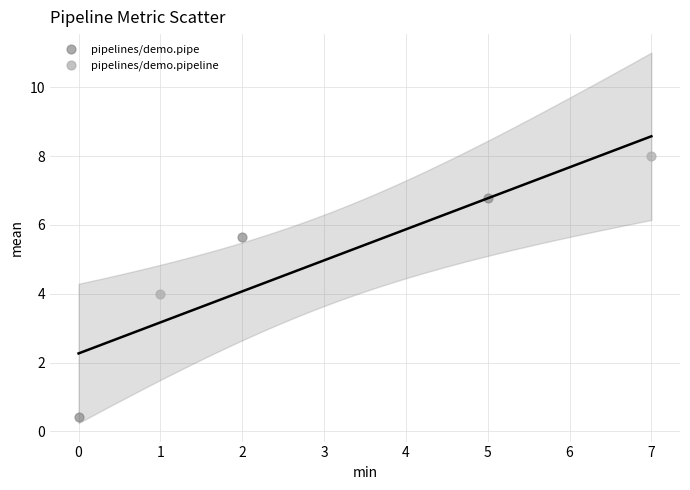

Which series has the widest spread of Y values?

pipelines/demo.pipe